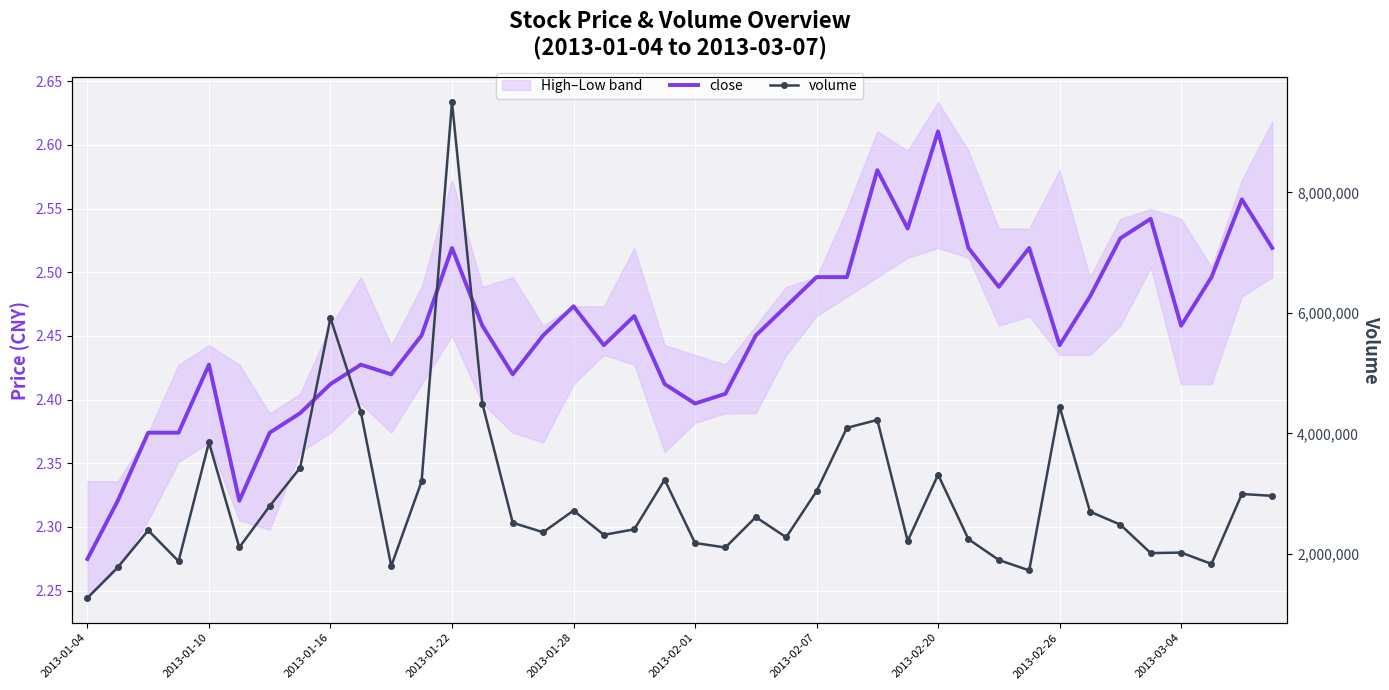

What is the average value of the volume series?

2940152.9